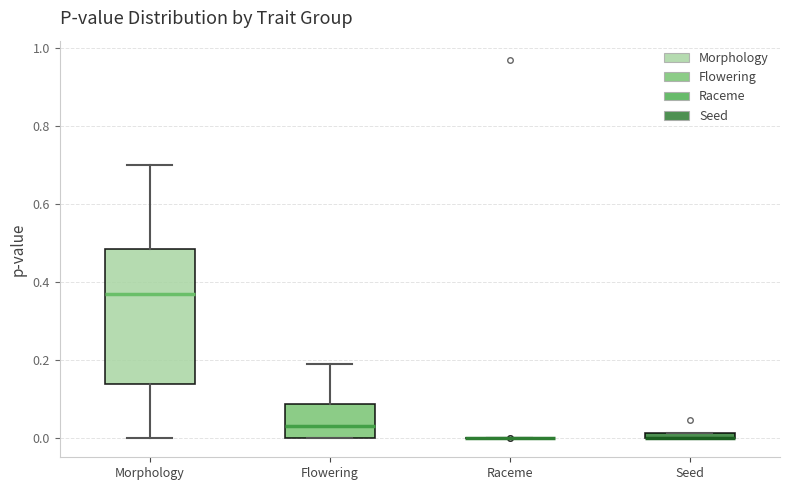

Where does the upper whisker of the box for Flowering end on the y-axis? The values are not printed on the chart, so give them approximately, as read against the axis.

0.20